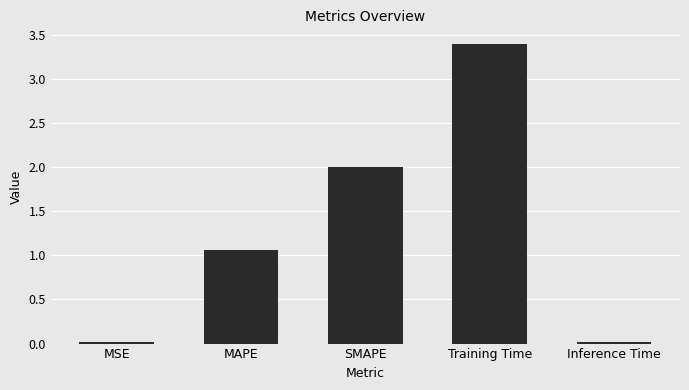

What is the sum of all values?

6.5